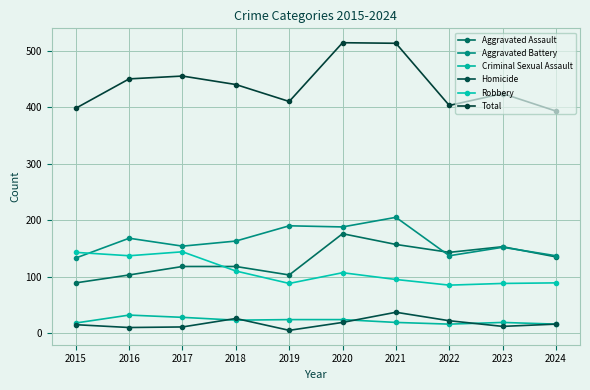

True or false: Total and Robbery intersect in this chart.

False